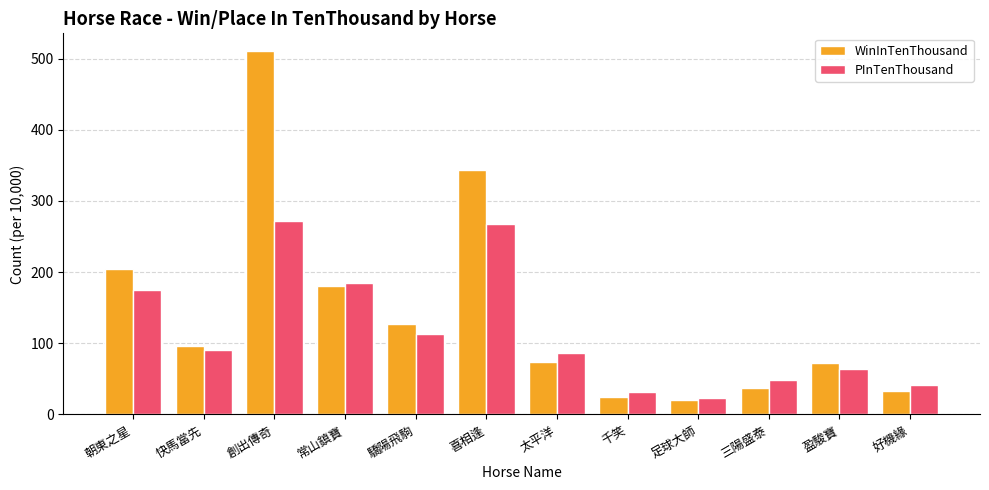

What is the total value across all series at 驕陽飛駒?

240